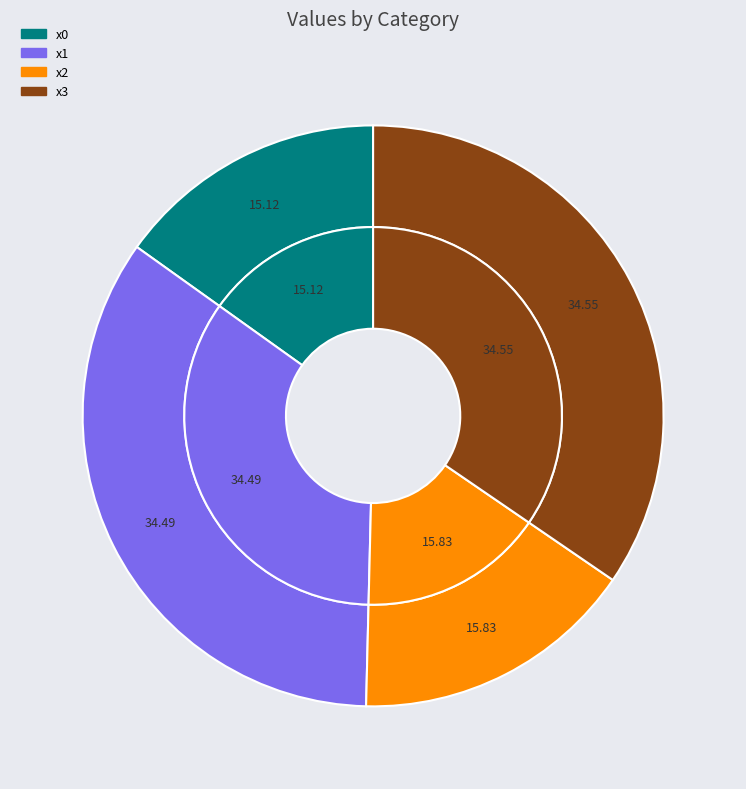

How many segments does this pie chart have?

4